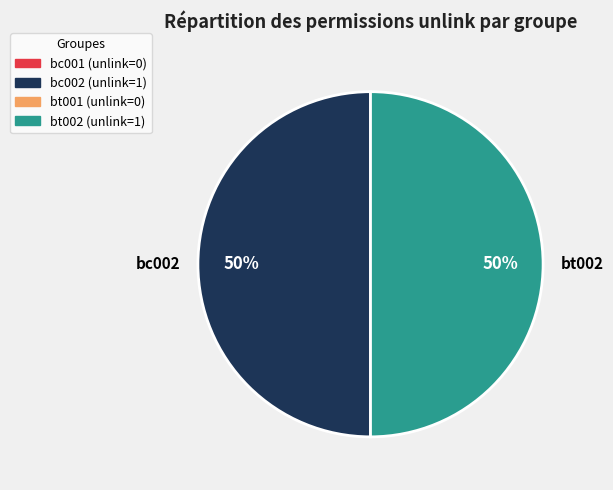

Is it true that bt002 is 44% of the pie?

False